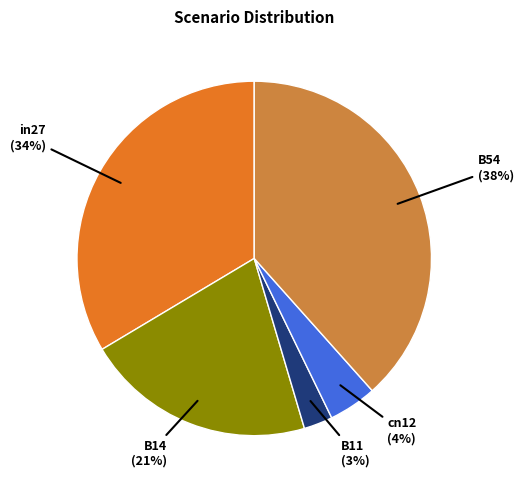

How many slices are in this pie chart?

5